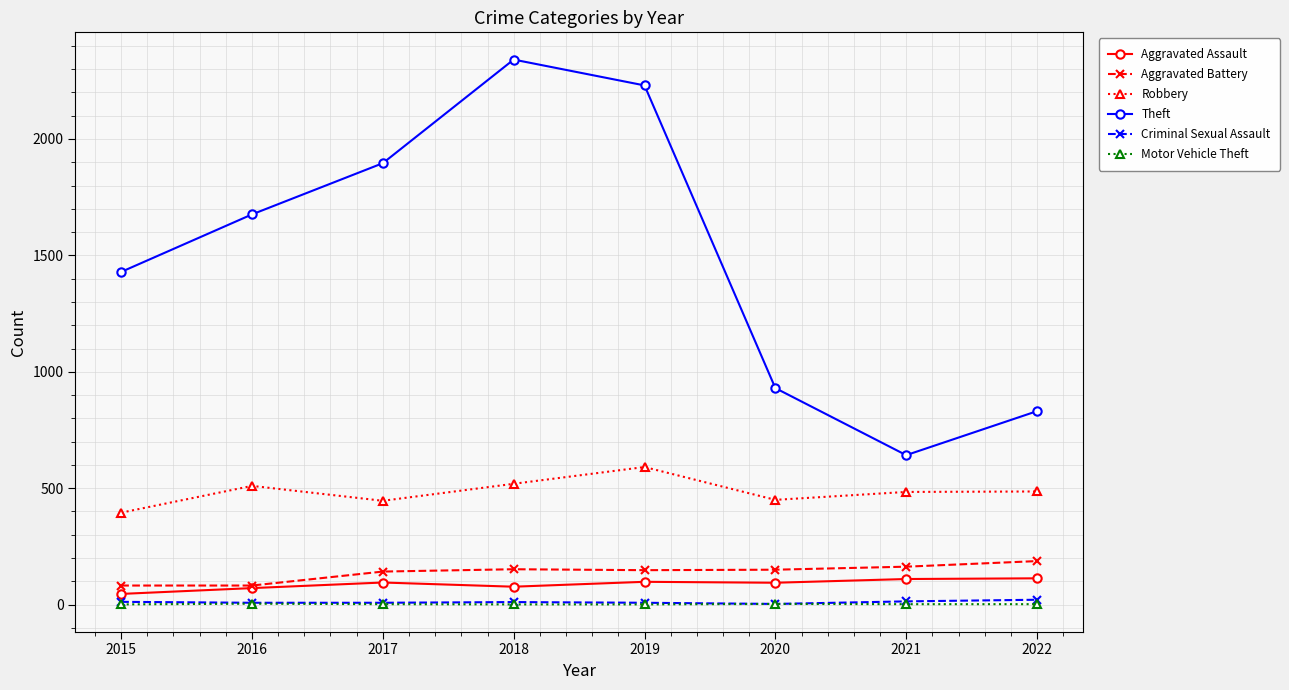

What is the value of the Aggravated Assault point at the 2nd from the left?

71